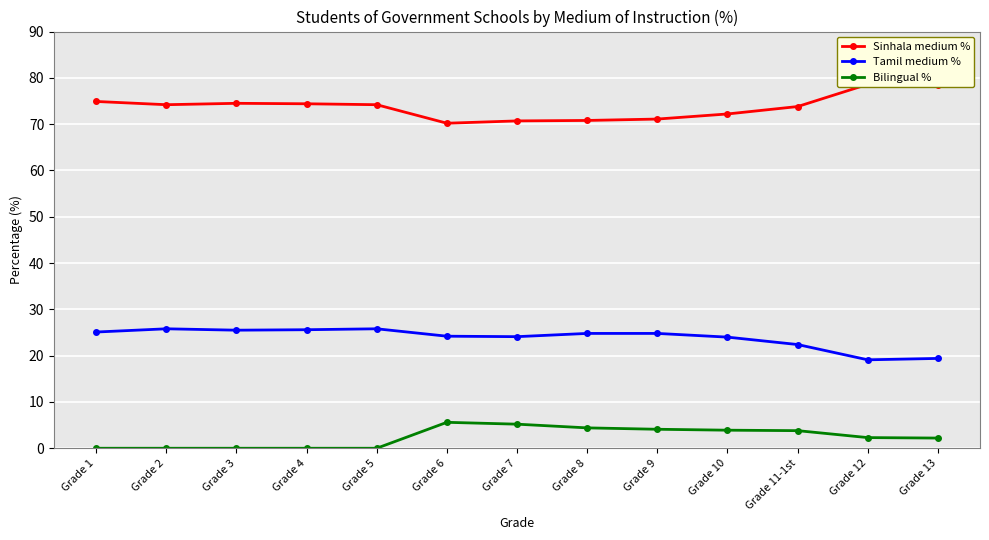

At Grade 5, list the series in order from smallest to largest.

Bilingual %, Tamil medium %, Sinhala medium %